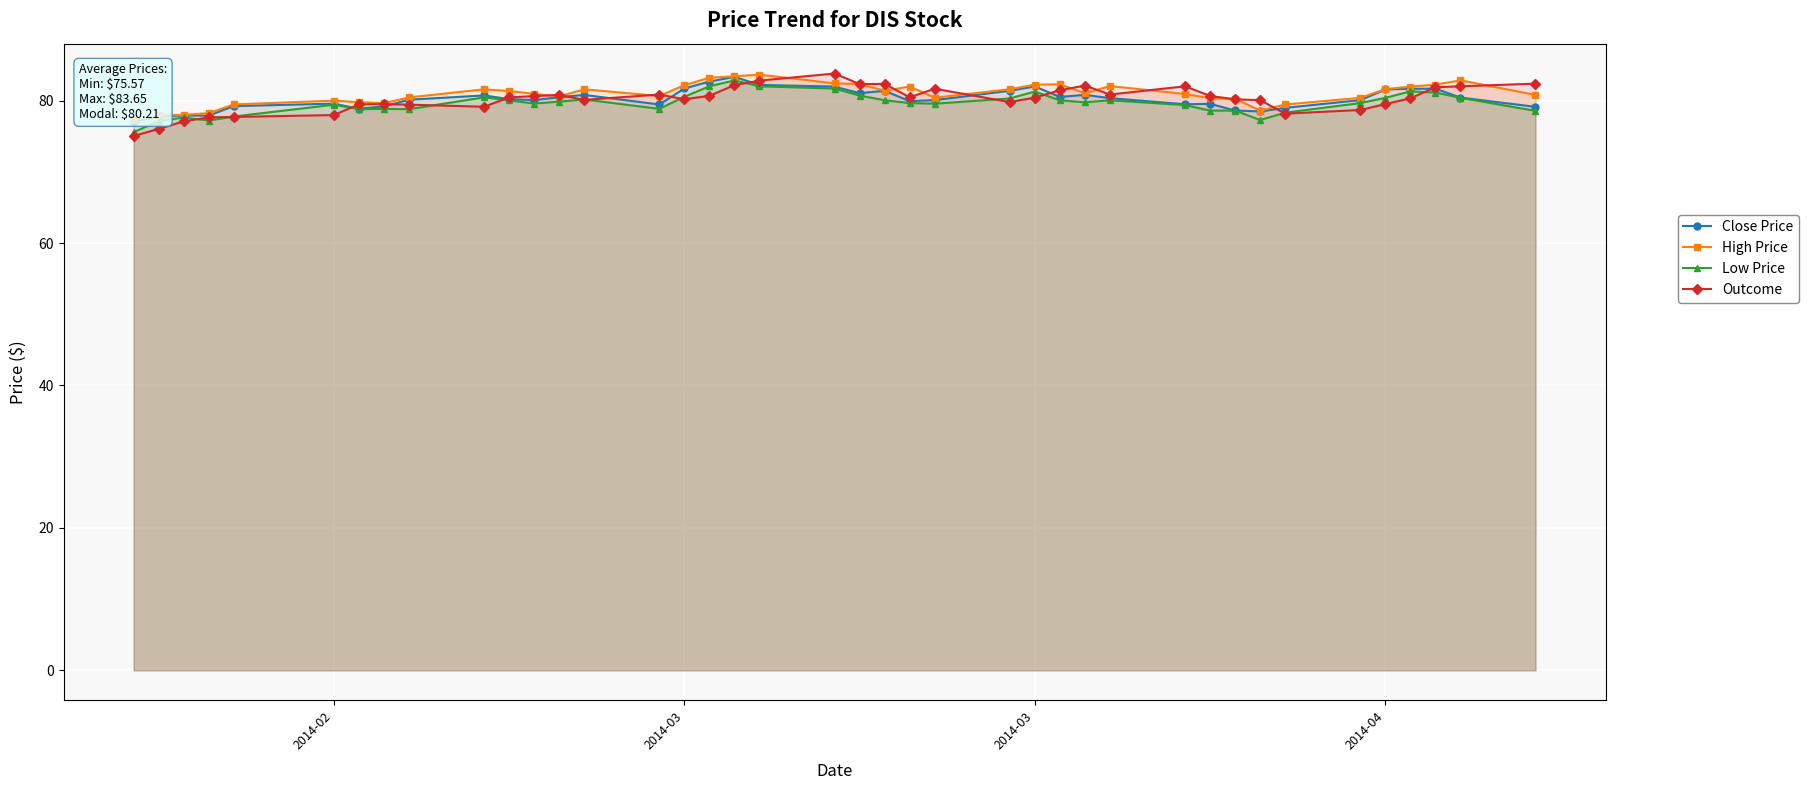

True or false: Outcome and Close Price intersect in this chart.

True